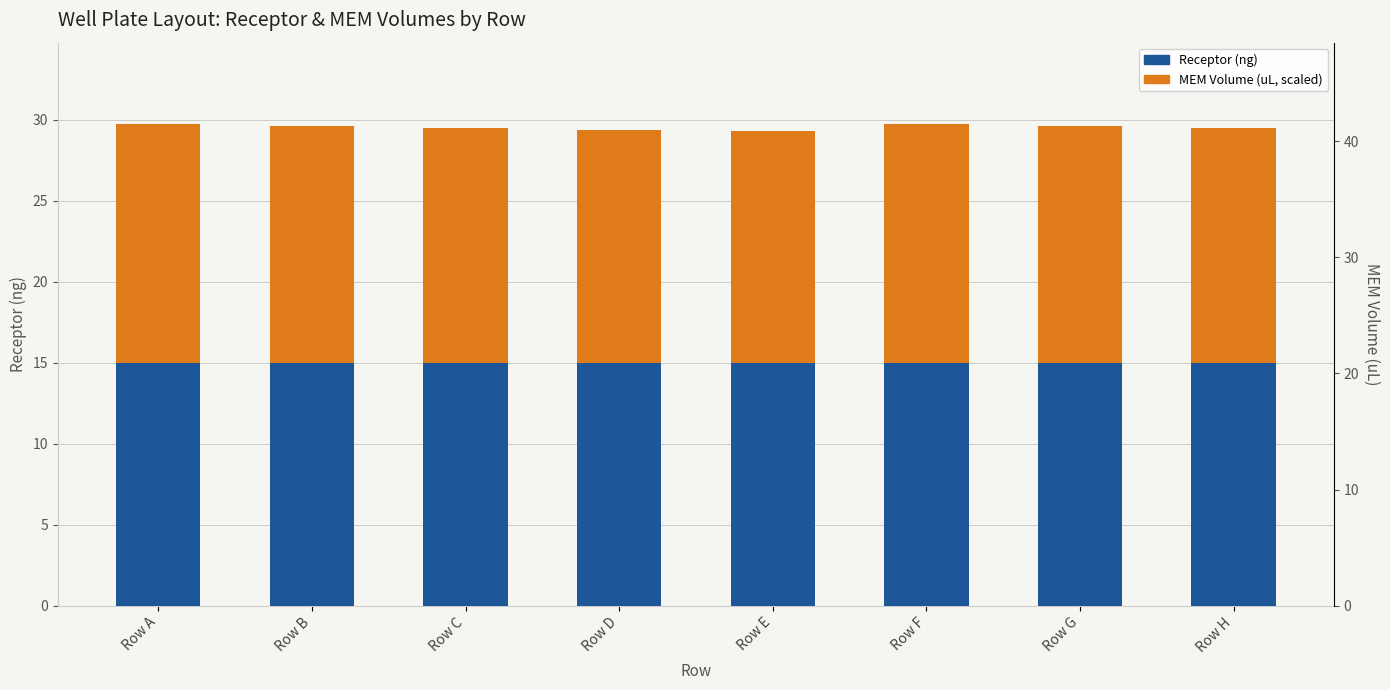

What is the total value across all series at Row D?

29.4